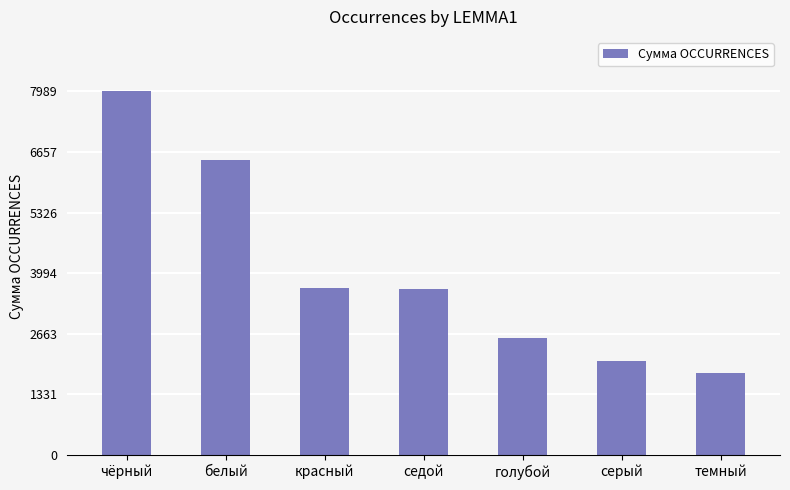

Between серый and чёрный, which is larger?

чёрный